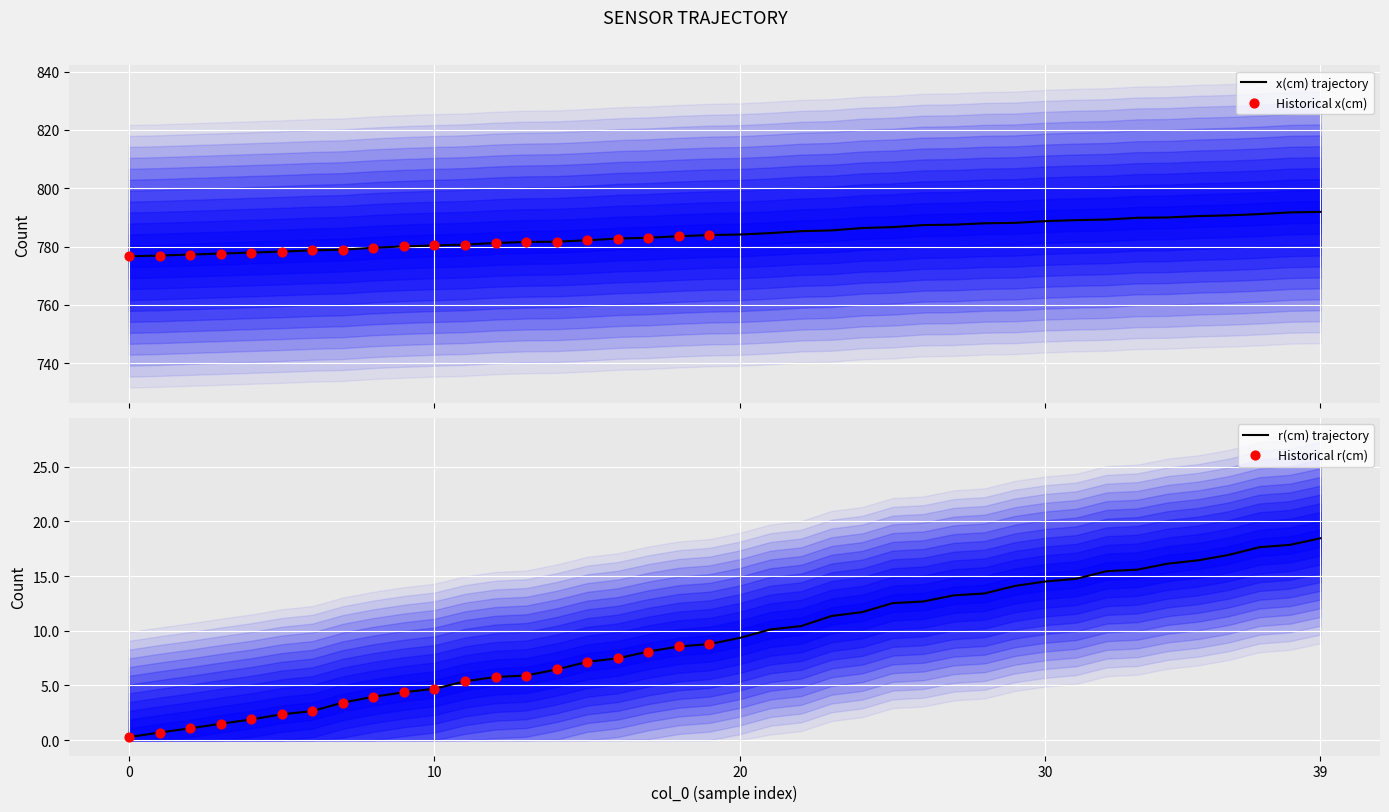

At how many categories does at least one series exceed 458?

40